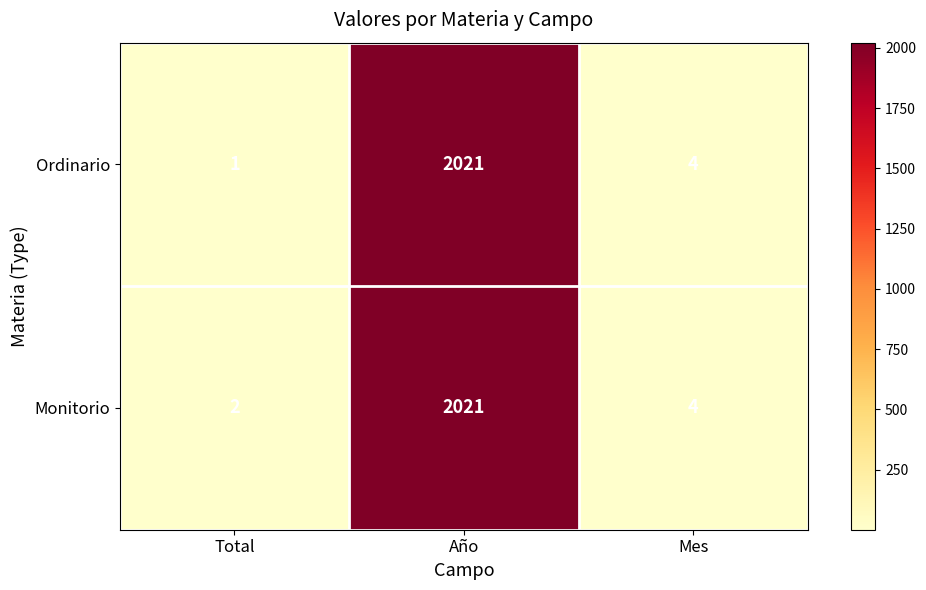

Which label corresponds to the largest value in the chart?

Año